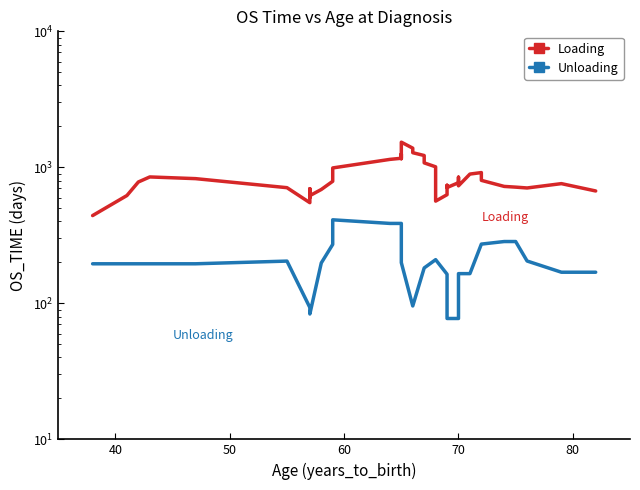

The value of Loading at 70 is 1044.7. True or false?

False